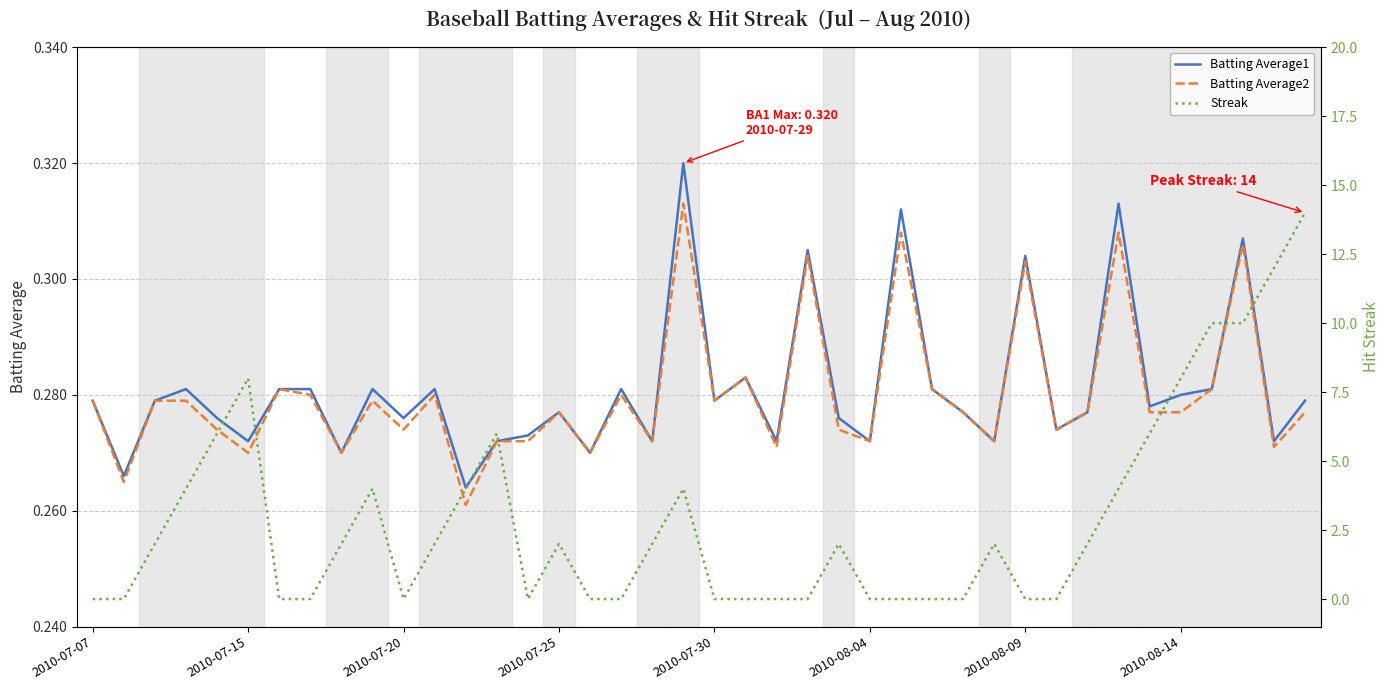

How many values in the Streak series are below 2?

18